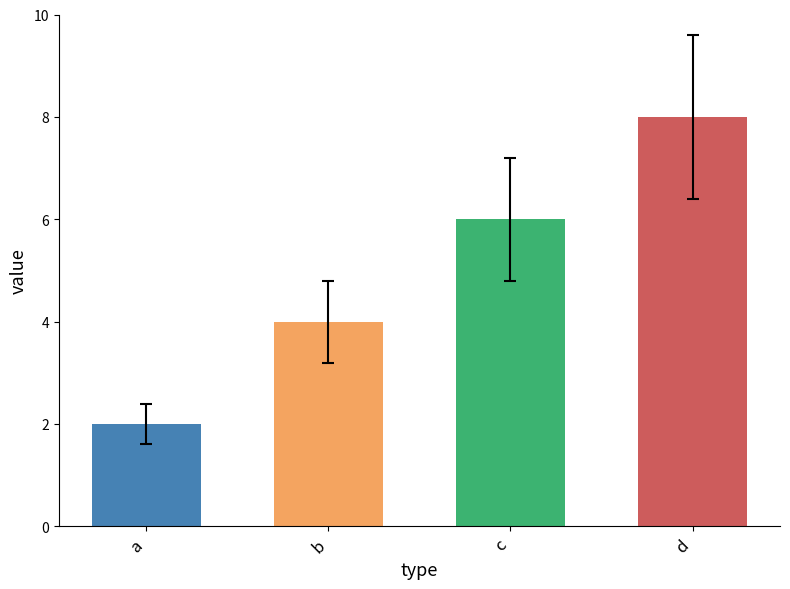

What is the difference between the maximum and minimum values?

6